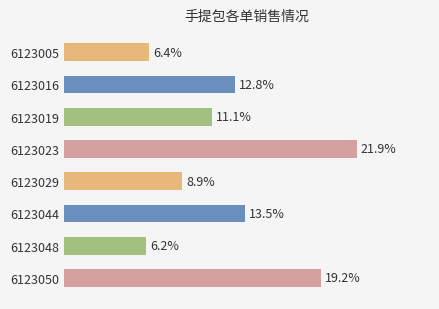

Rank the categories by value from lowest to highest.

6123048, 6123005, 6123029, 6123019, 6123016, 6123044, 6123050, 6123023